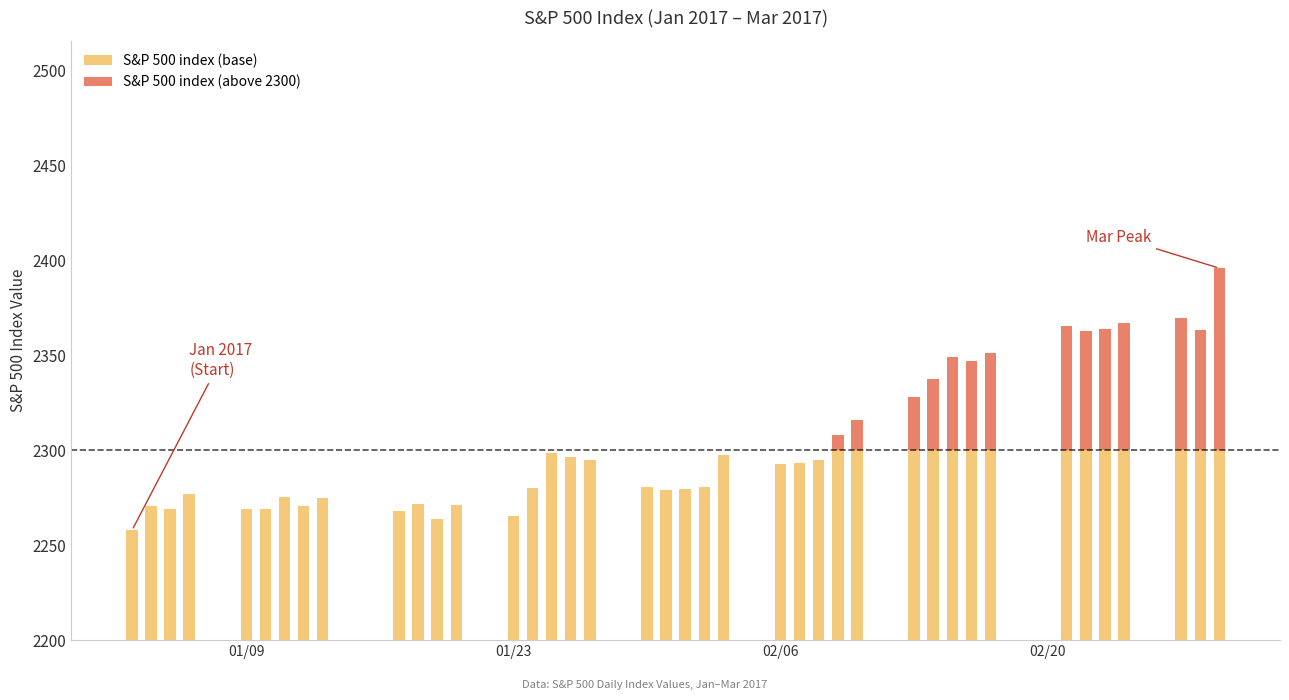

Which series has the largest range (max minus min)?

S&P 500 index (above 2300)